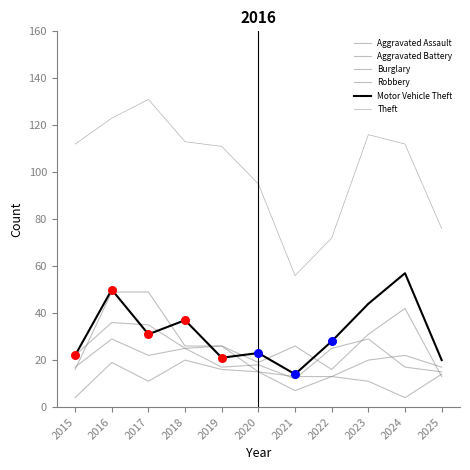

Is the value of Burglary at 2024 greater than the value of Motor Vehicle Theft at 2015?

No